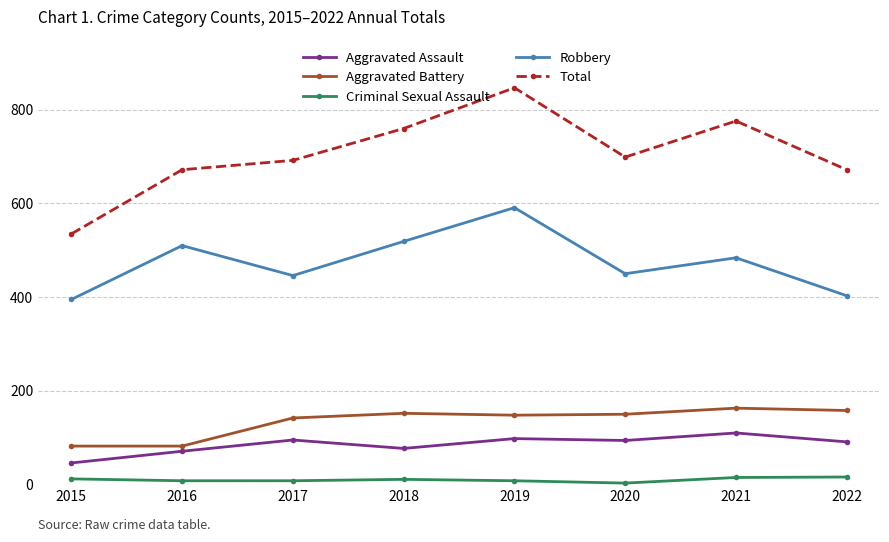

True or false: Robbery has more than 2 points higher than both neighbors.

True